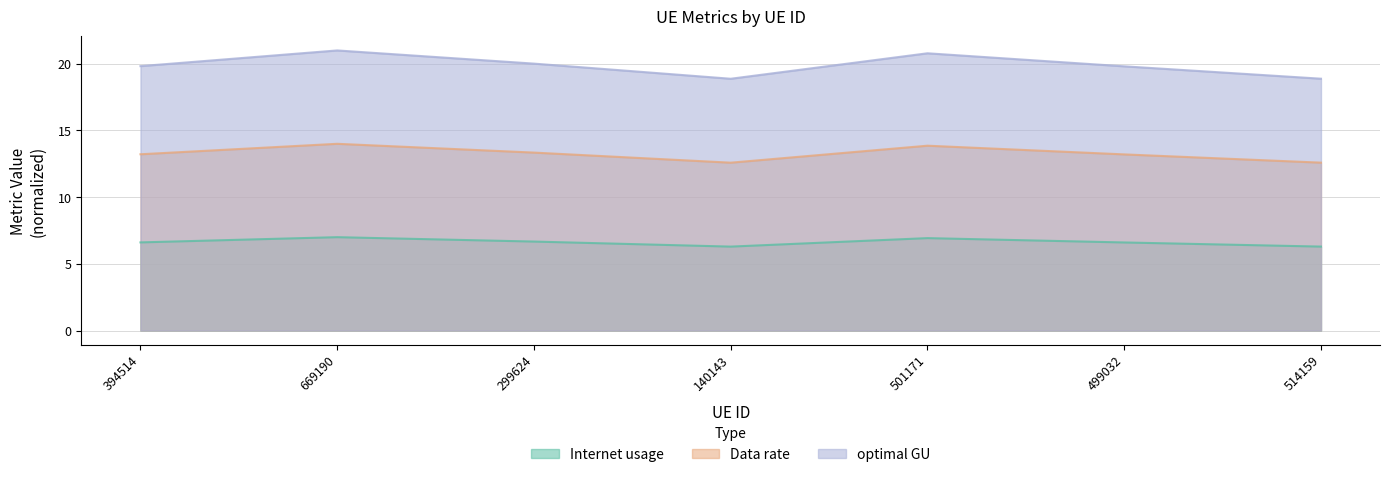

What is the difference between the highest and lowest values at 499032?

13.2